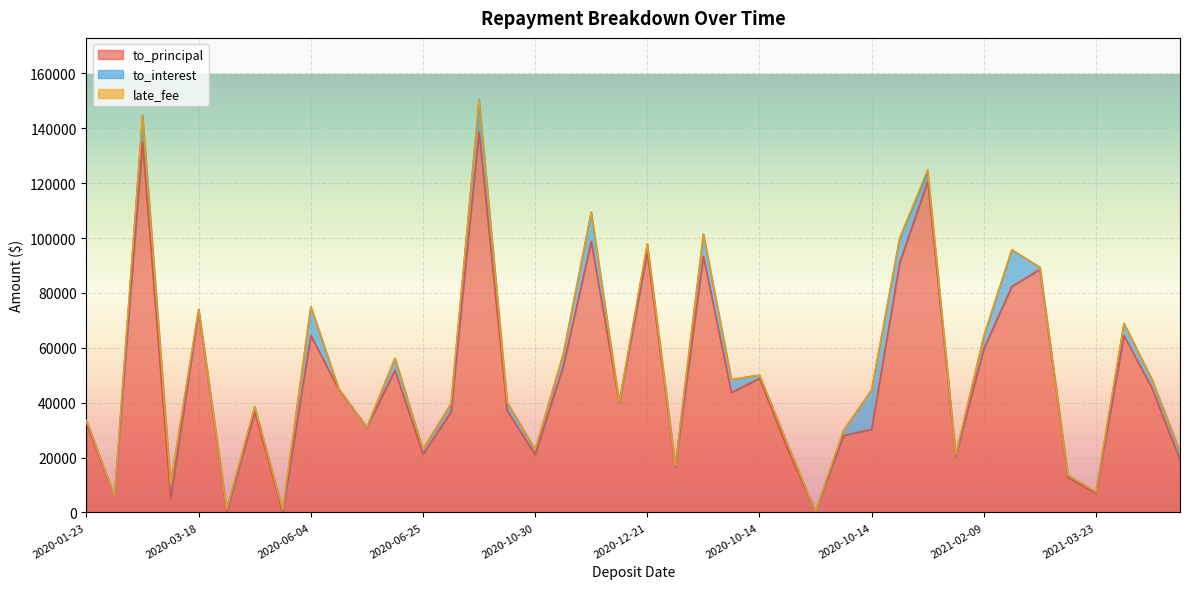

Reading left to right, list all the values displayed in this chart.

to_principal: 32400.0	5979.2	135000.0	4975.9	73410.1	0.0	36614.0	0.0	64528.0	44790.7	31062.5	51818.9	21185.0	36615.0	138656.7	37061.3	21134.4	53147.6	98818.3	39838.4	94662.2	16681.1	93375.0	43688.2	48866.8	23160.0	434.8	28026.0	30316.7	90916.6	120695.0	20520.9	59600.0	82373.7	88626.3	12750.0	7001.2	64447.0	45300.0	19057.4
to_interest: 1132.7	0.0	9687.6	5336.5	675.4	1123.5	1840.8	1022.4	10472.0	209.3	28.6	4385.9	1851.6	2998.0	11735.9	3179.5	1788.8	4498.4	10619.7	256.6	3222.3	433.5	8072.3	4800.8	1200.7	1770.3	33.2	1861.8	14329.7	9083.4	3341.2	354.8	4664.3	13382.5	725.9	881.8	484.2	4457.1	3132.9	3095.8
late_fee: 0.0	0.0	0.0	0.0	0.0	0.0	0.0	0.0	0.0	0.0	0.0	0.0	0.0	0.0	0.0	0.0	0.0	0.0	0.0	0.0	0.0	0.0	63.7	0.0	0.0	0.0	0.0	0.0	0.0	0.0	963.8	252.1	0.0	0.0	40.3	0.0	0.0	0.0	0.0	0.0